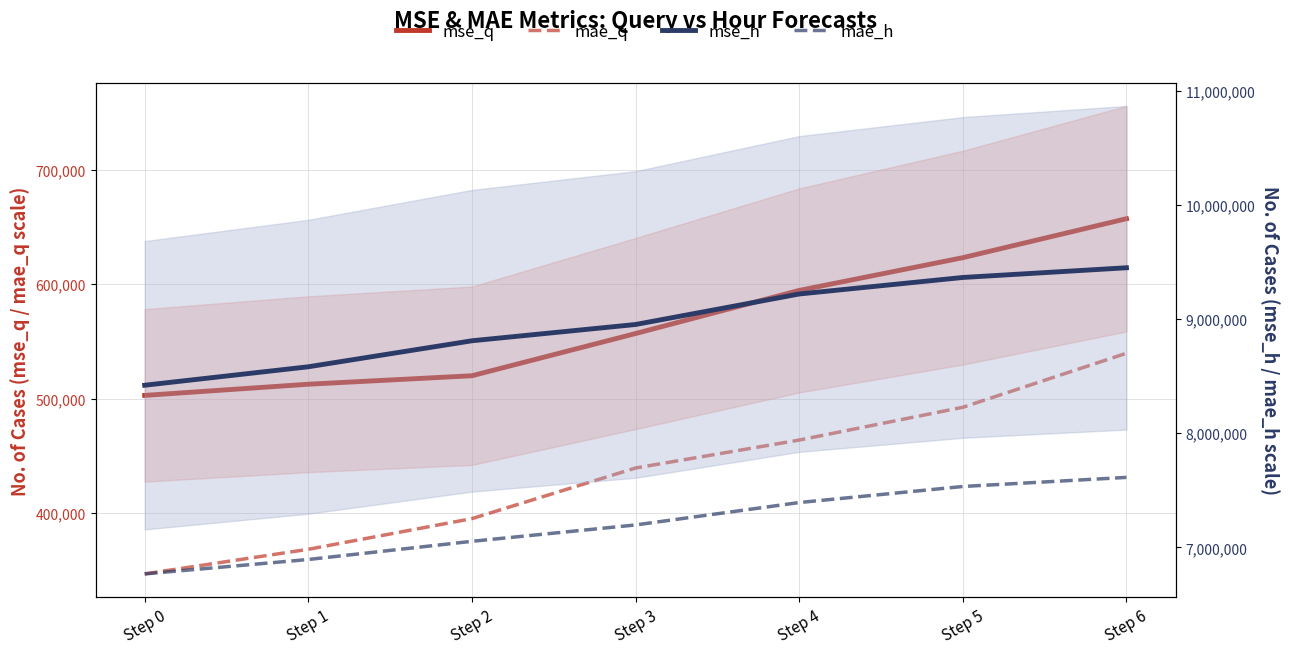

True or false: mse_h has more than 1 interior local peaks.

False